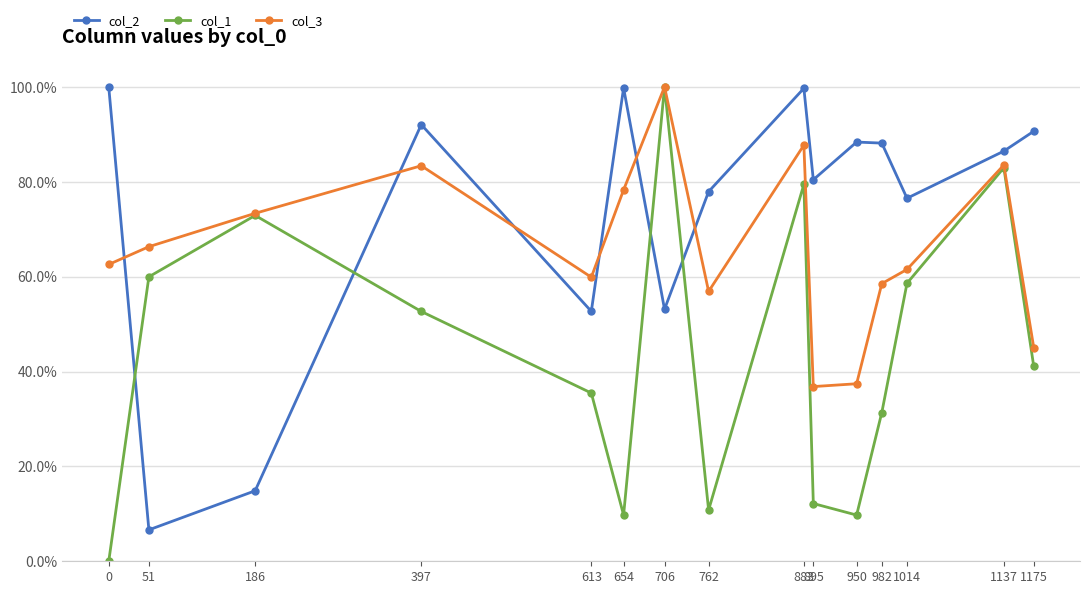

What are all the series names shown in the legend?

col_2, col_1, col_3